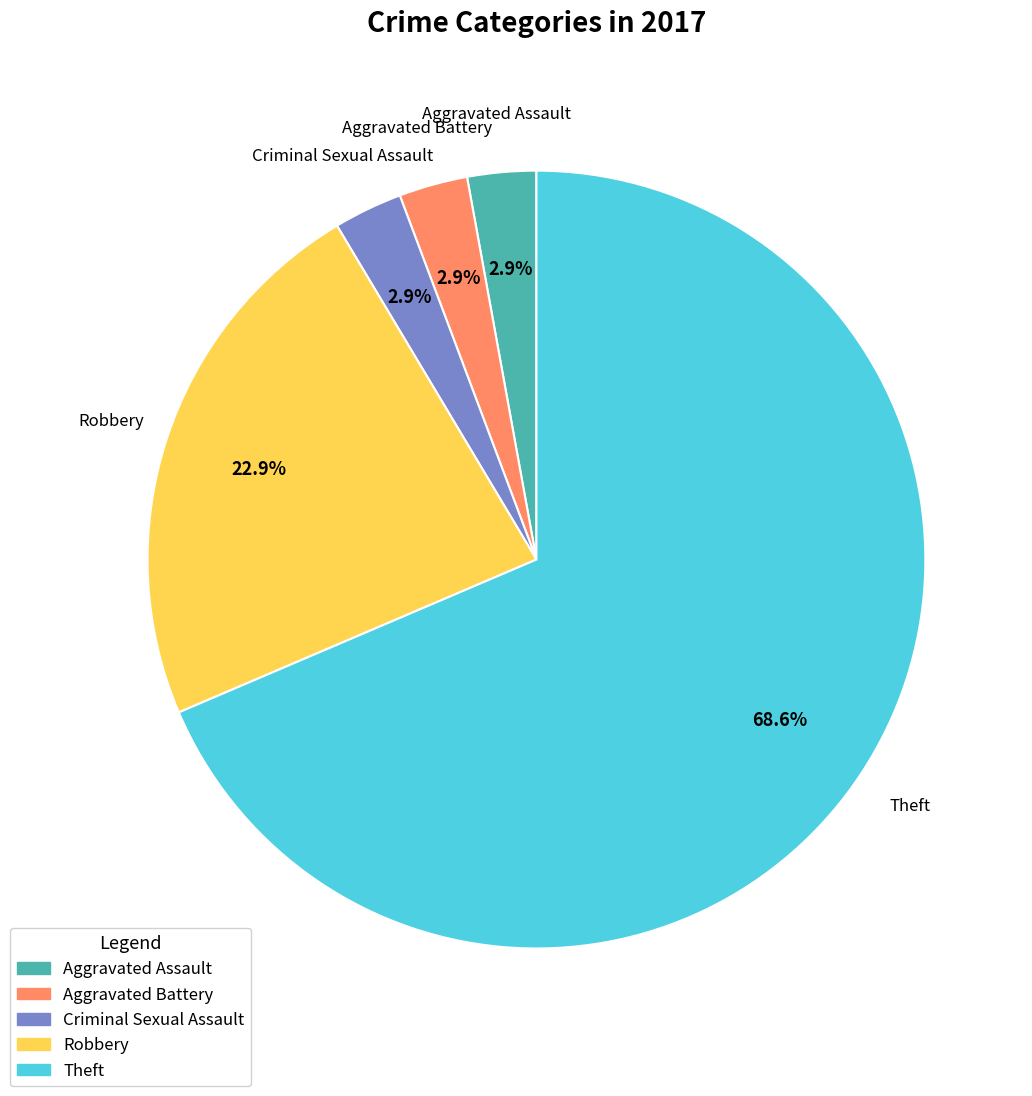

Is there any slice that represents more than half of the pie?

Yes